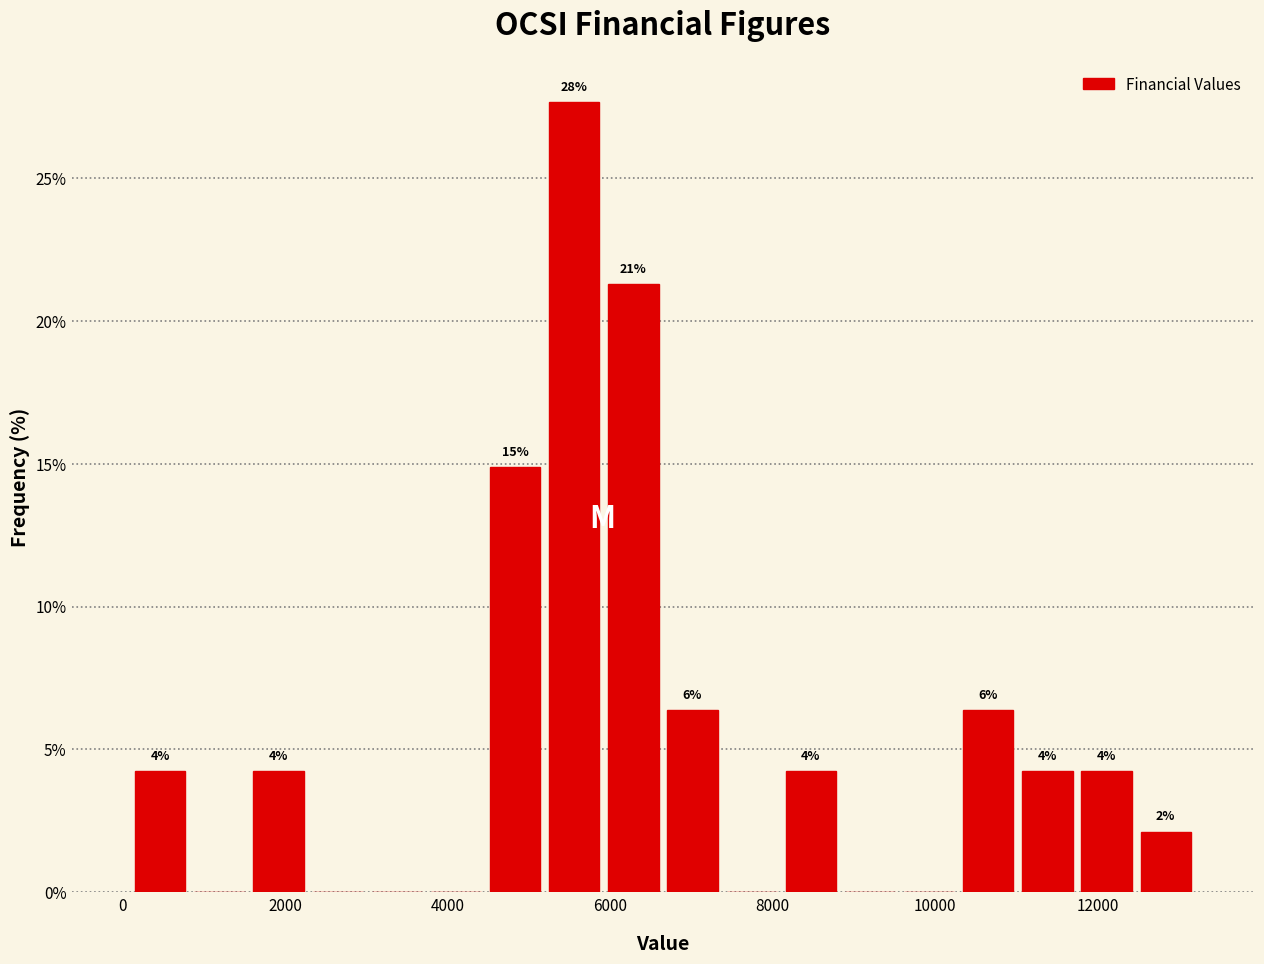

Around what value on the x-axis is the tallest bar? Give the approximate position of its centre, as read against the axis.

5600